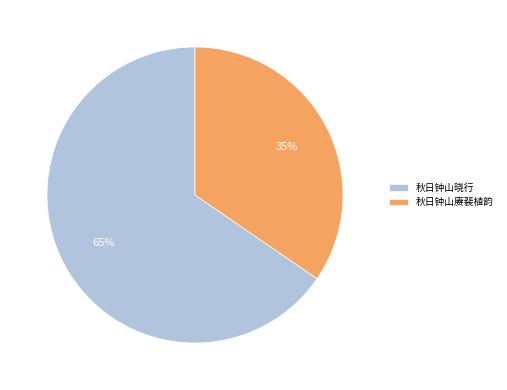

What percentage is the 秋日钟山赓裴植韵 slice, to the nearest percent?

35%